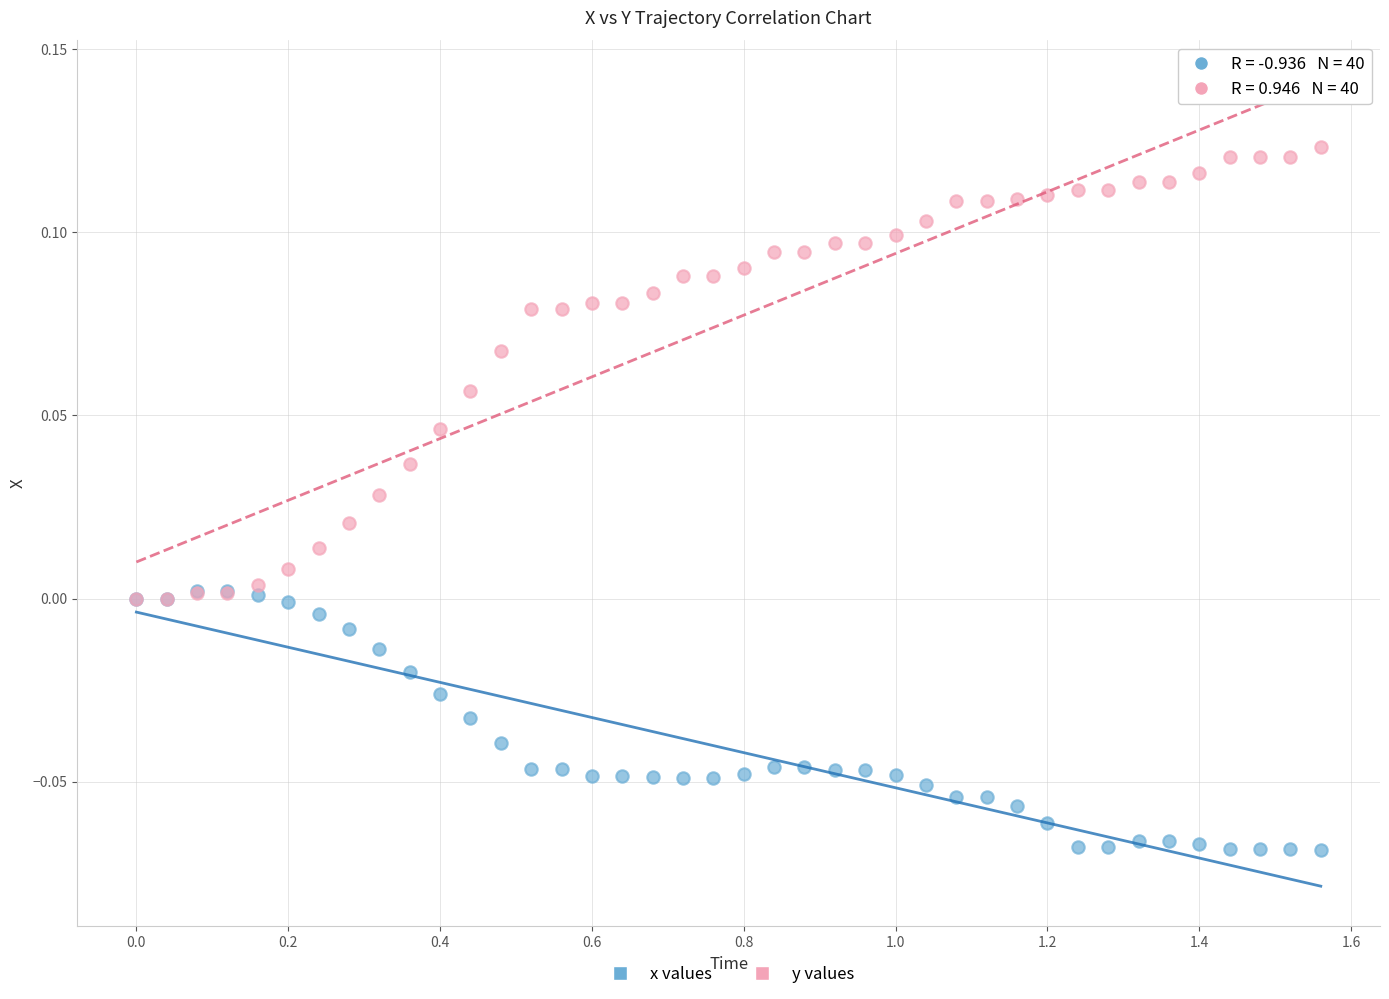

Which series has the widest spread of Y values?

y values